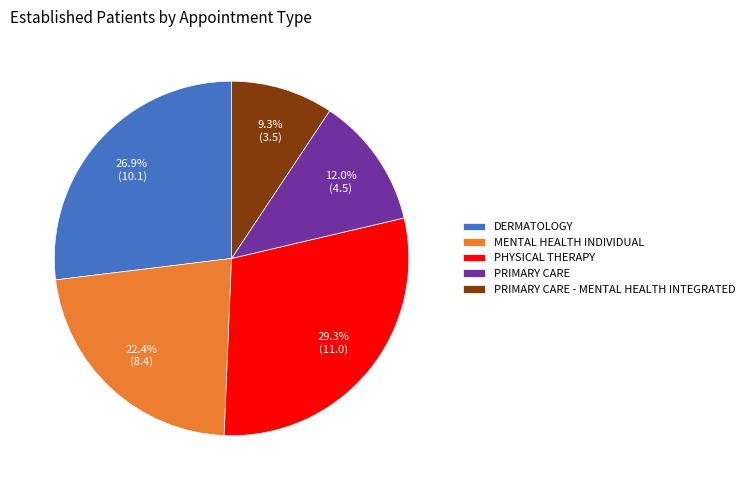

How many slices are in this pie chart?

5